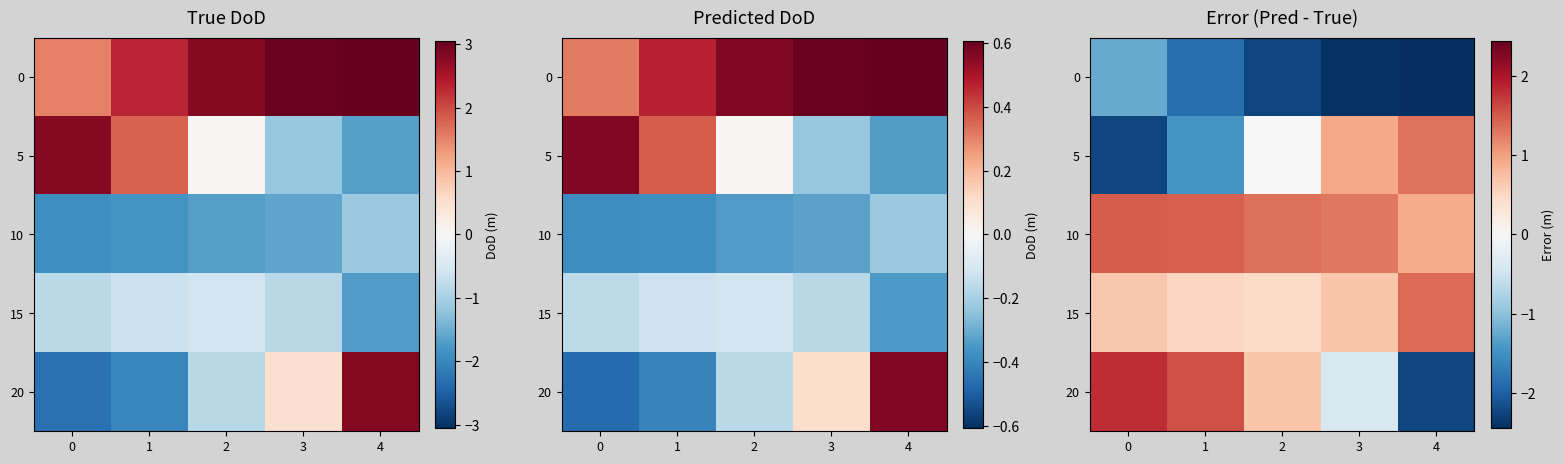

Rank the categories by 20 value from lowest to highest.

4, 3, 2, 1, 0